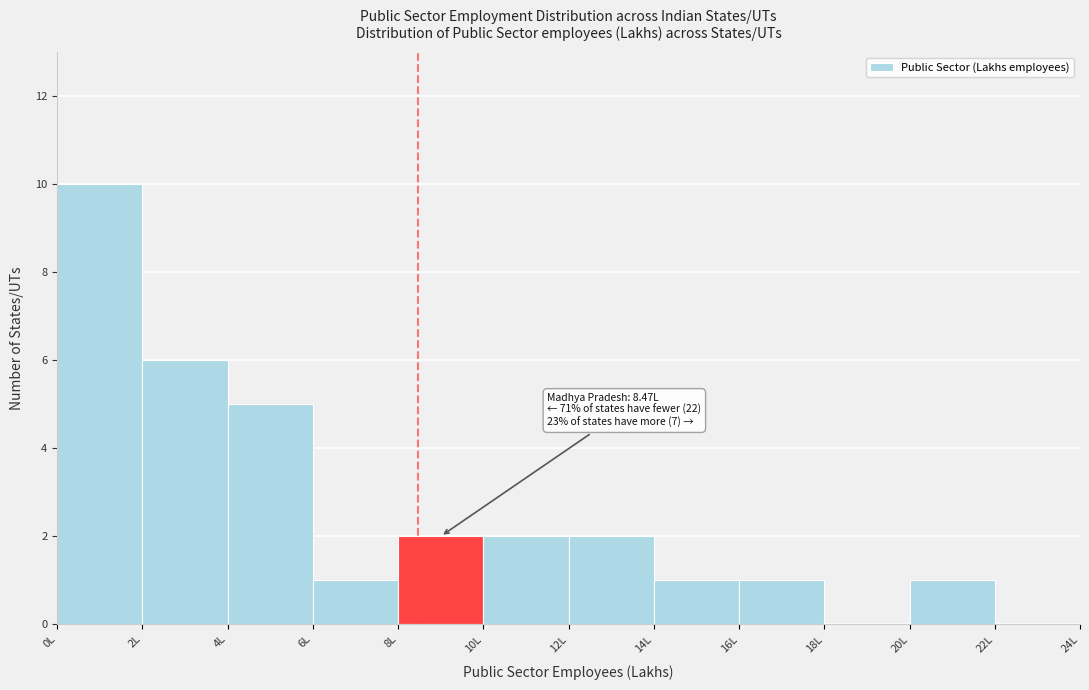

Which range on the x-axis has the tallest bar?

0 to 2